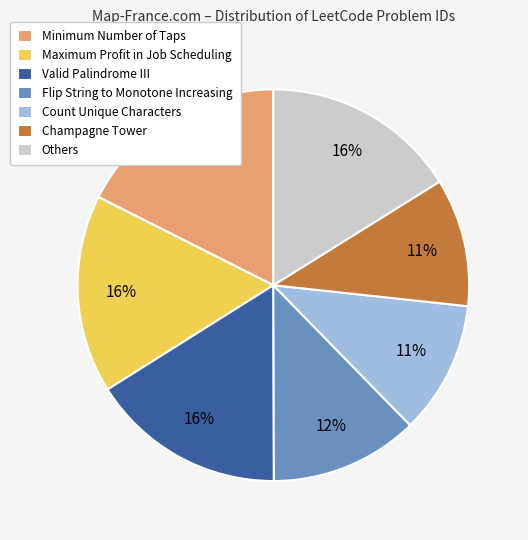

Does Valid Palindrome III account for over 50% of the chart?

No